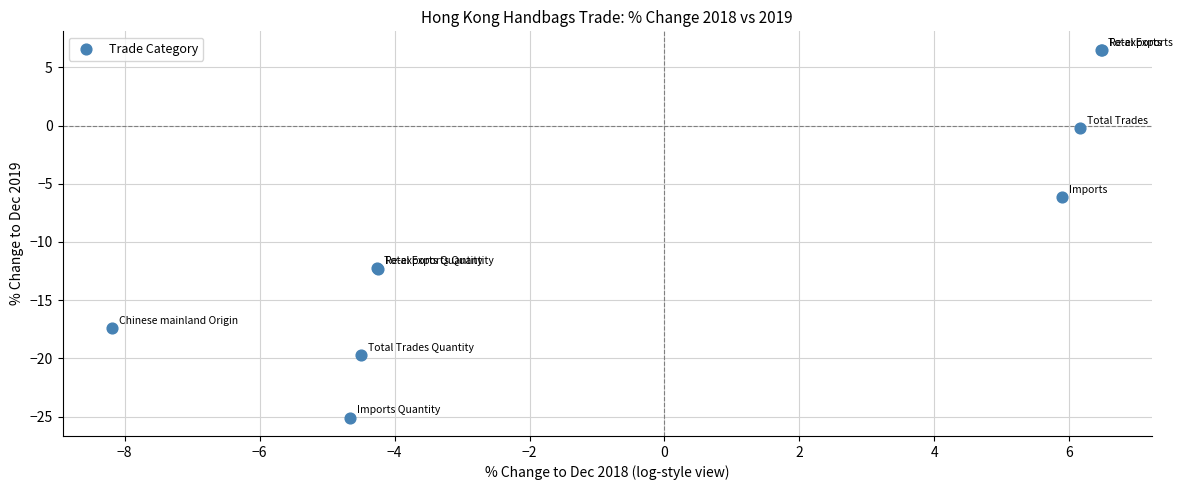

What Y value in the scatter plot is closest to -9?

-6.2